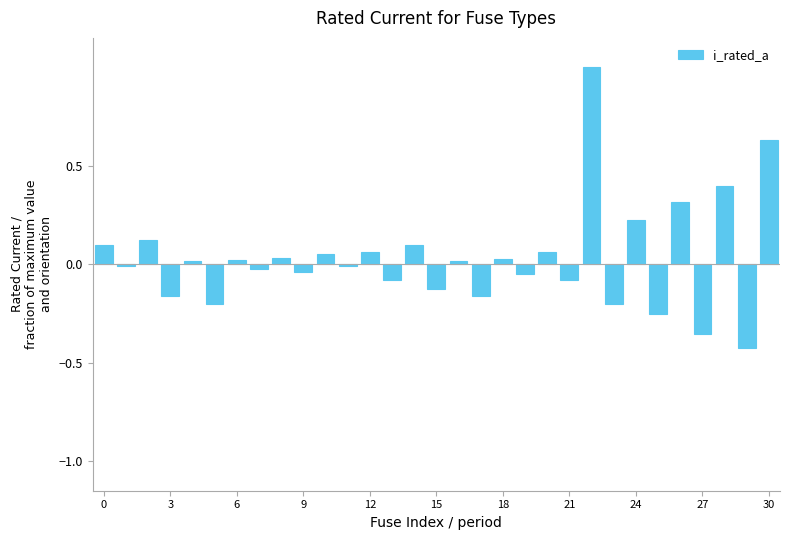

What is the sum of all values?

1.0